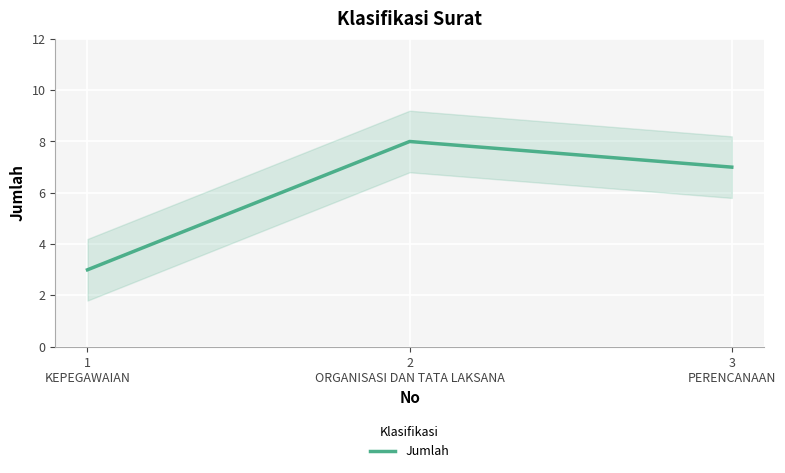

What is the average value?

6